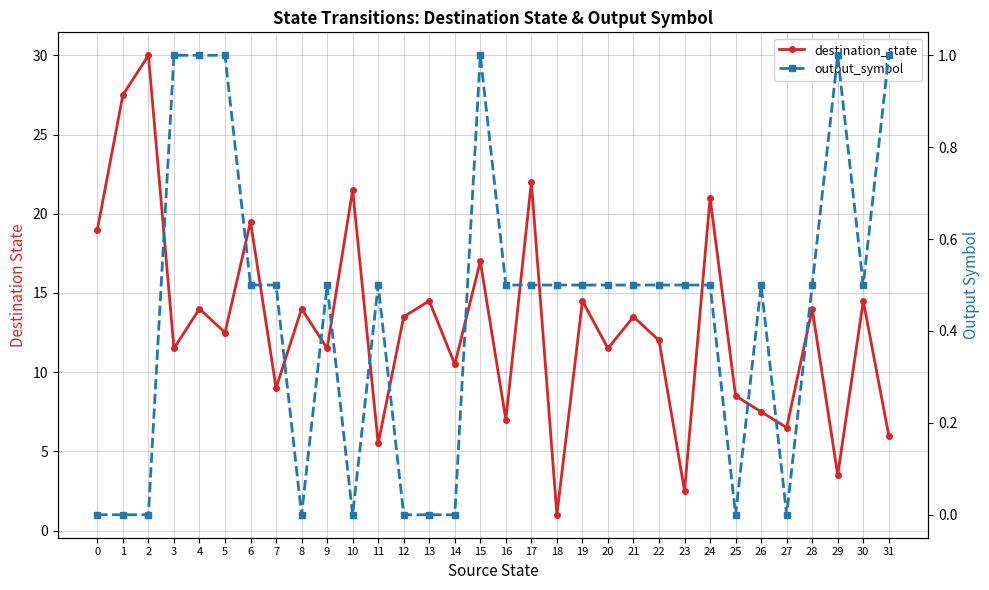

True or false: output_symbol and destination_state cross at least once.

False